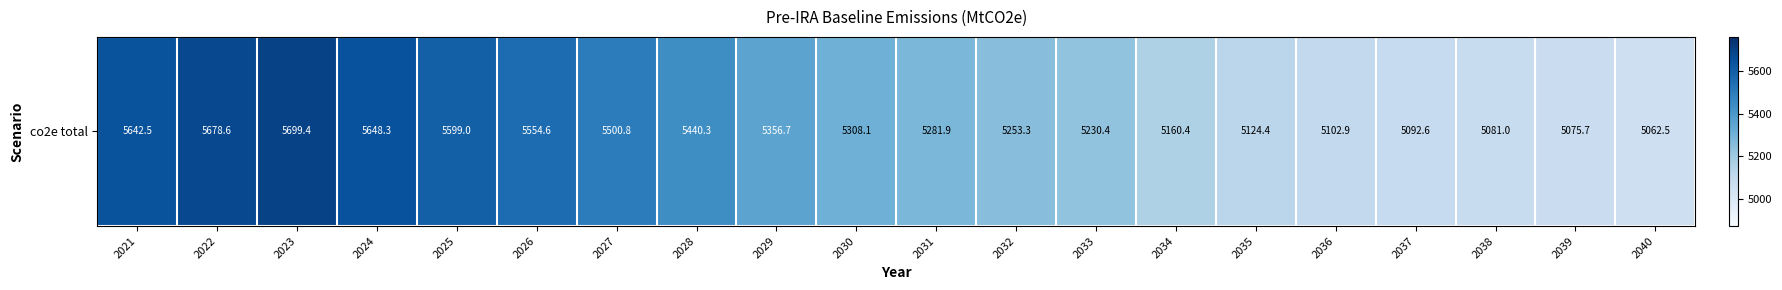

What is the smallest value displayed?

5062.5